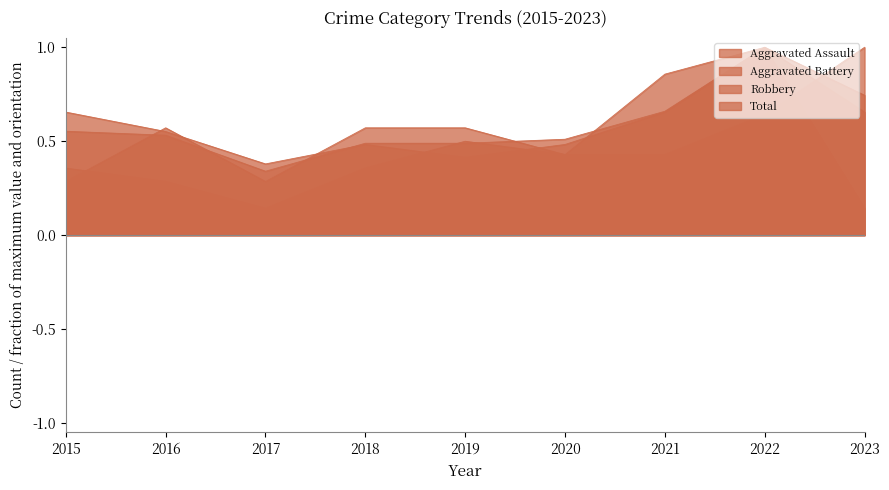

How many Aggravated Battery values are between 0 and 1?

9